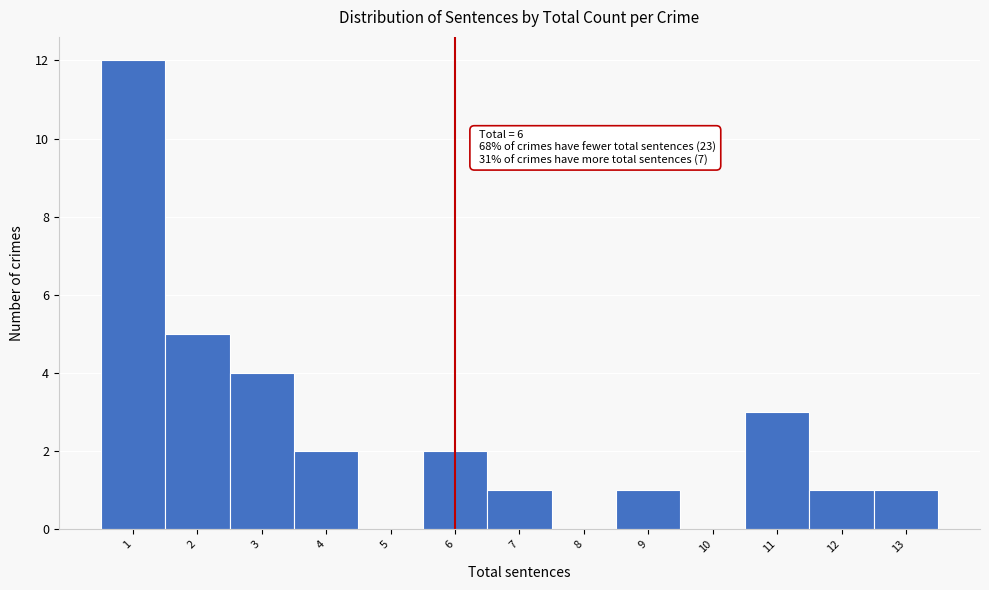

Over which range of the x-axis is the bar tallest?

0.5 to 1.5